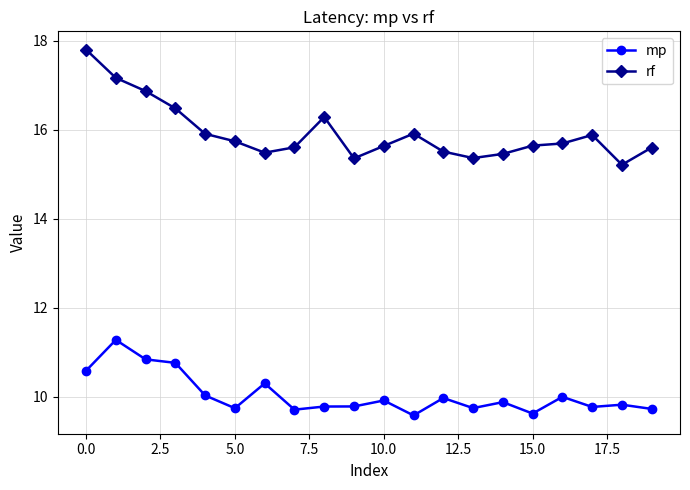

Is this an area chart (filled region under the line)?

No